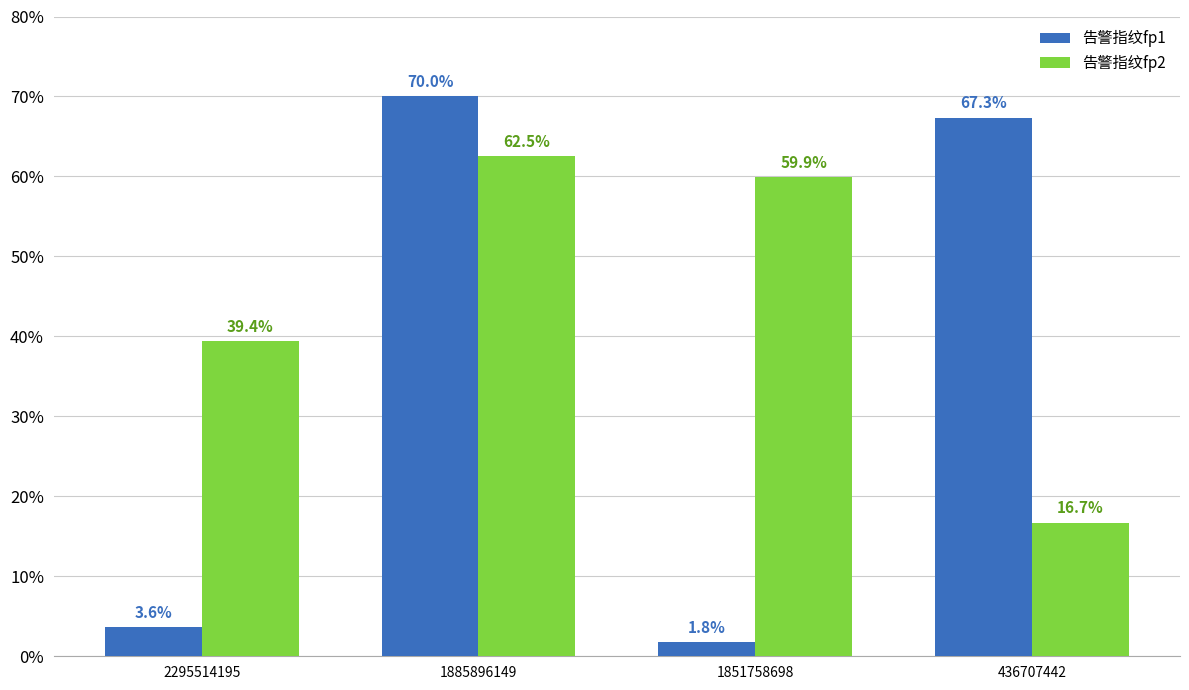

Where does the 告警指纹fp1 series first go above 67?

1885896149